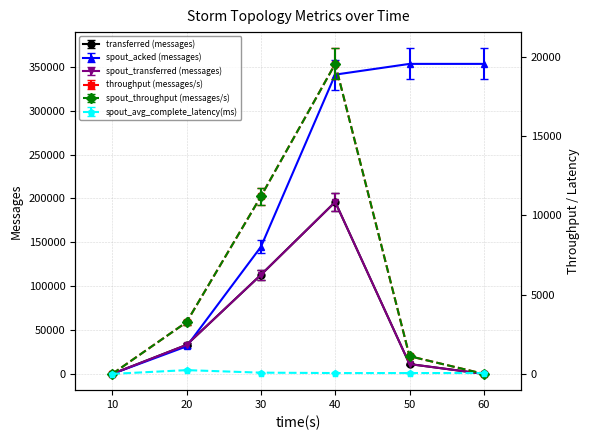

Which label corresponds to the largest value in the chart?

50